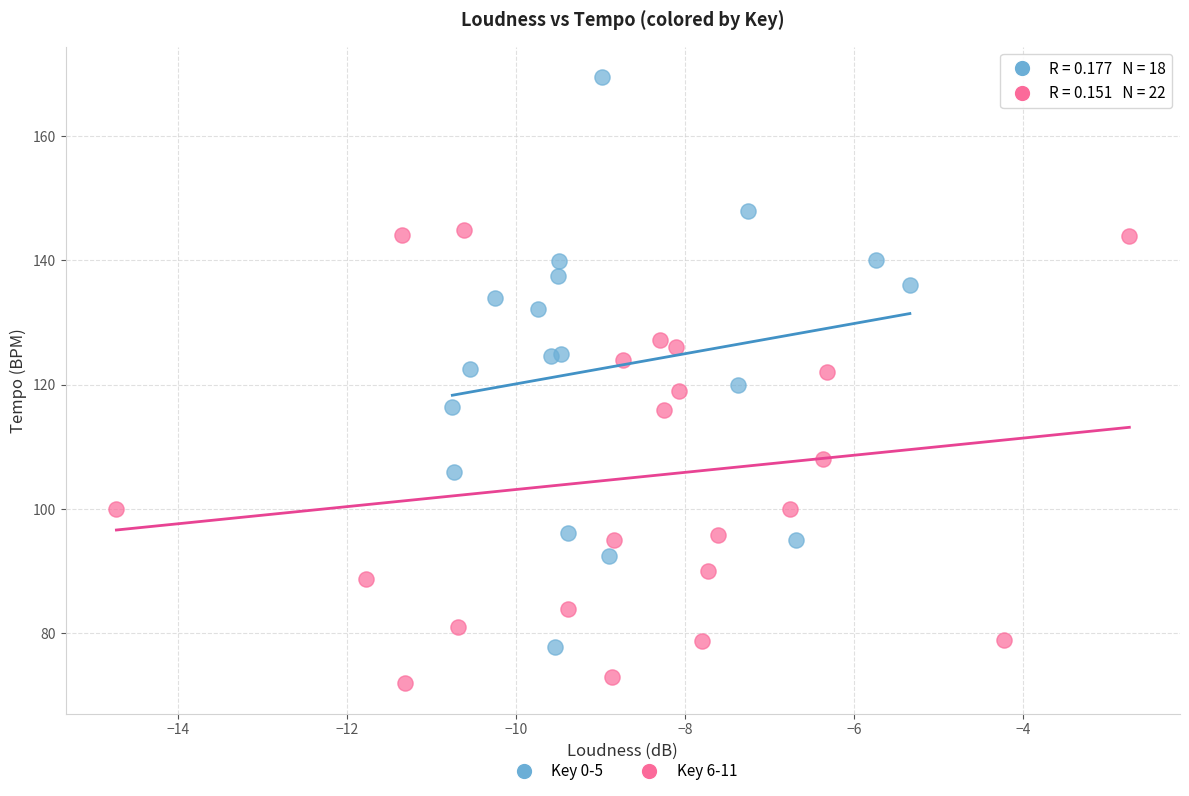

Which series has the largest Y range (max minus min)?

Key 0-5